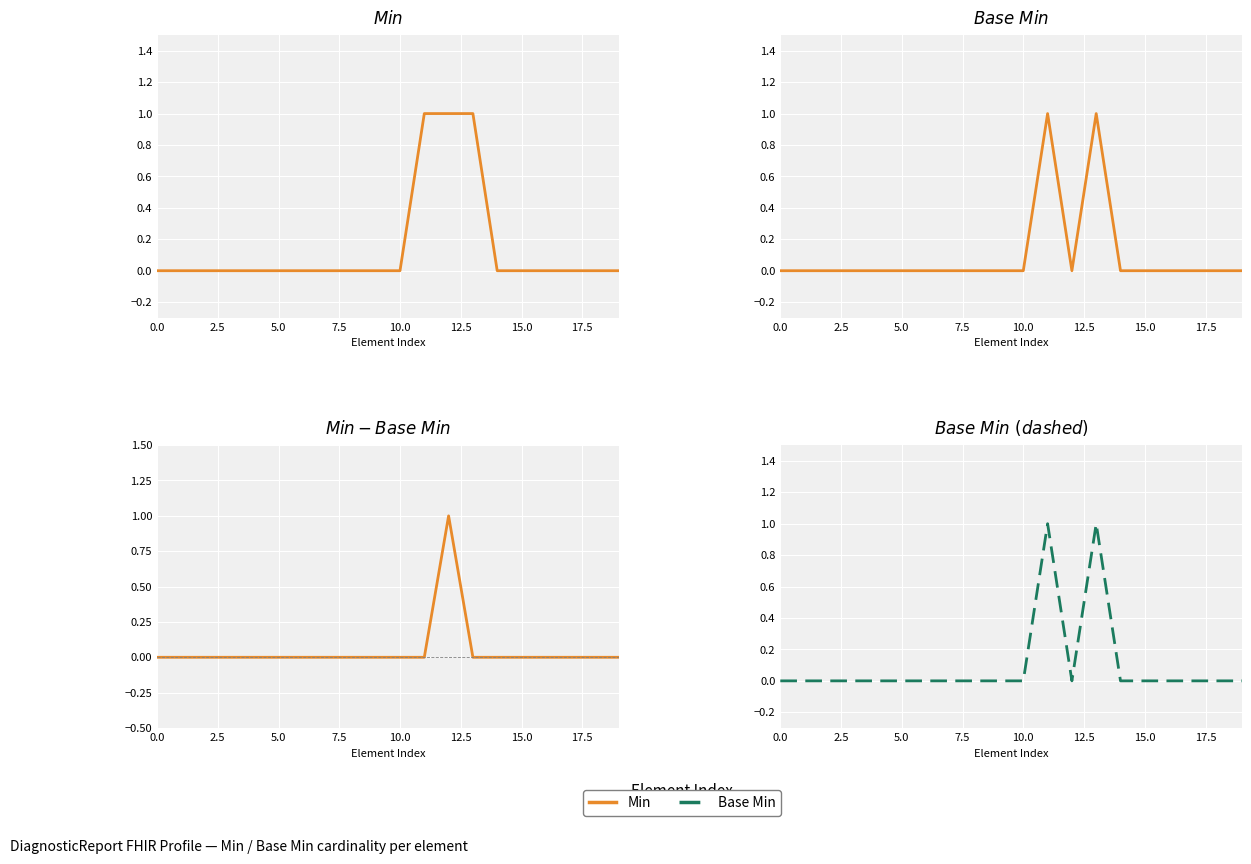

True or false: Min and Base Min (dashed) intersect in this chart.

False